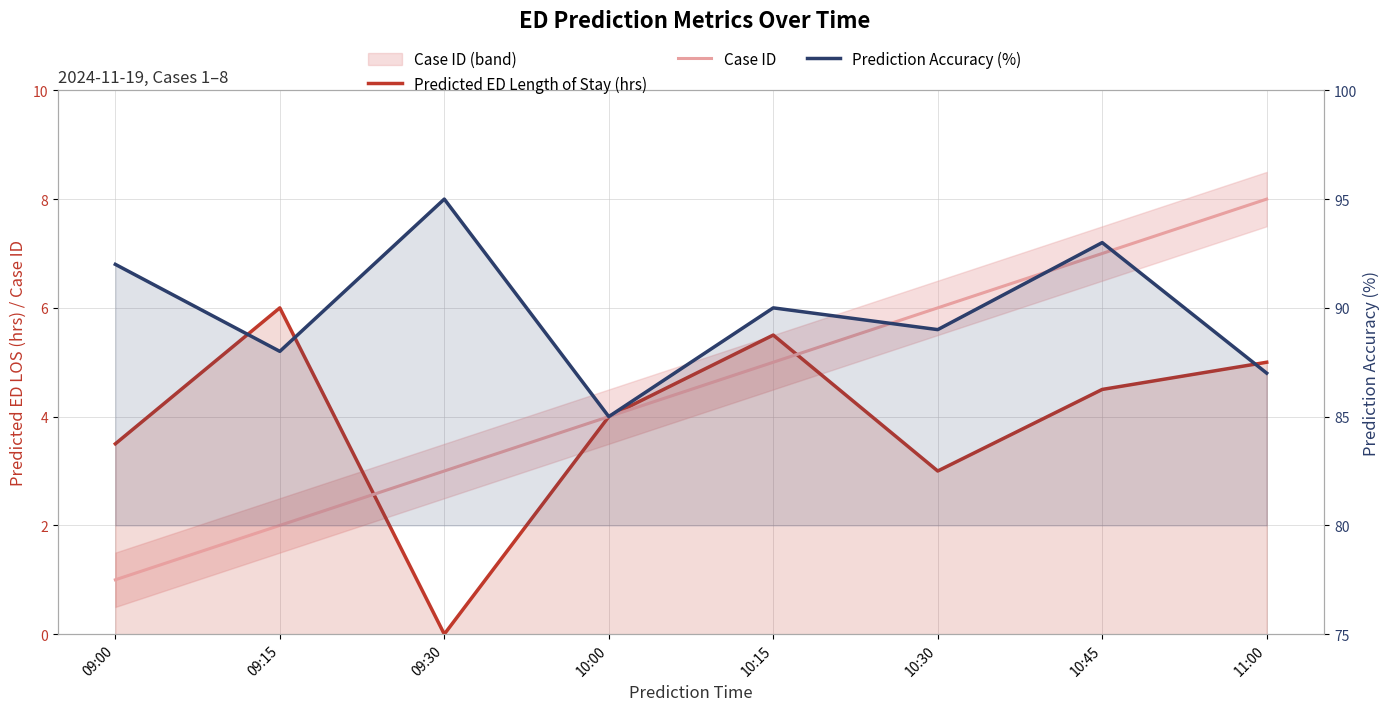

How many data points does each series have?

8